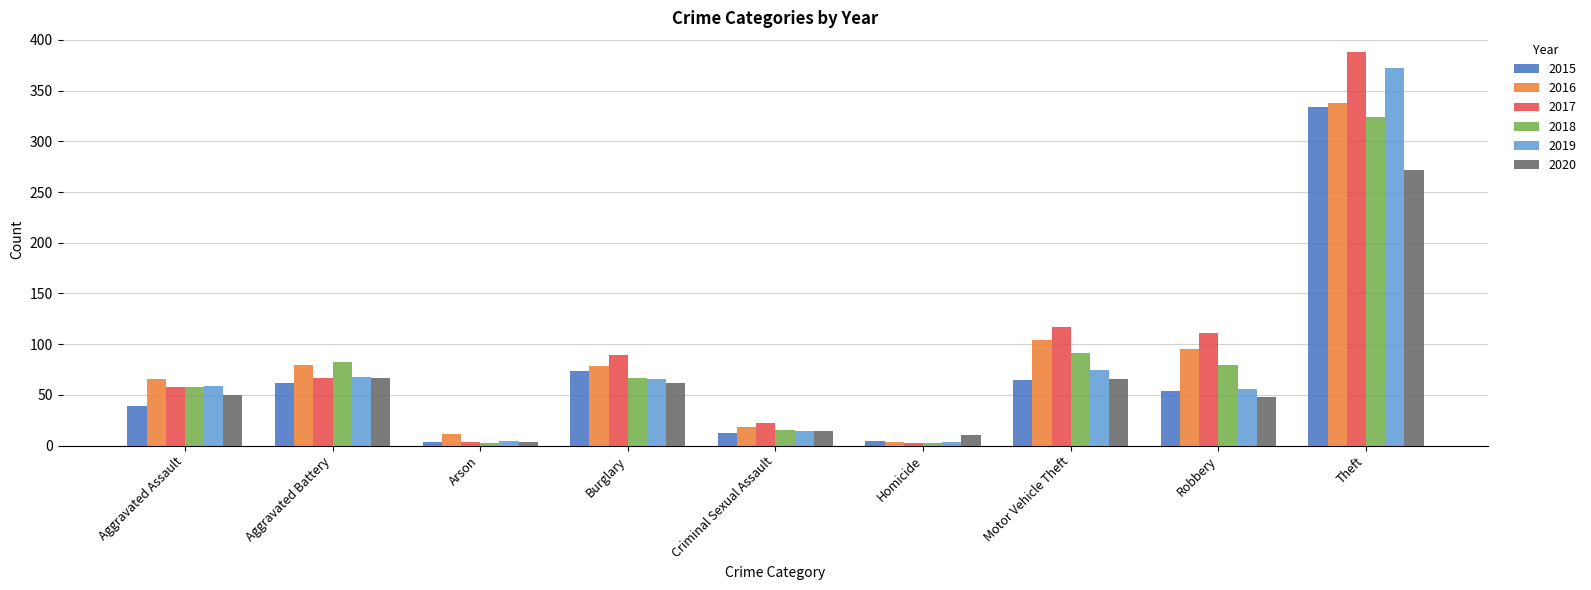

Is it true that 2015 equals 38 at Motor Vehicle Theft?

False